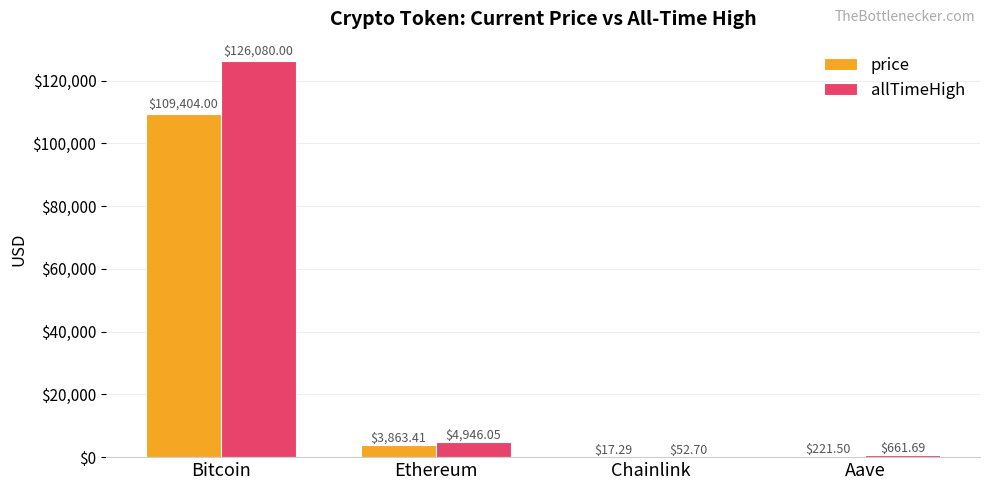

At which label is allTimeHigh closest to 63066?

Ethereum